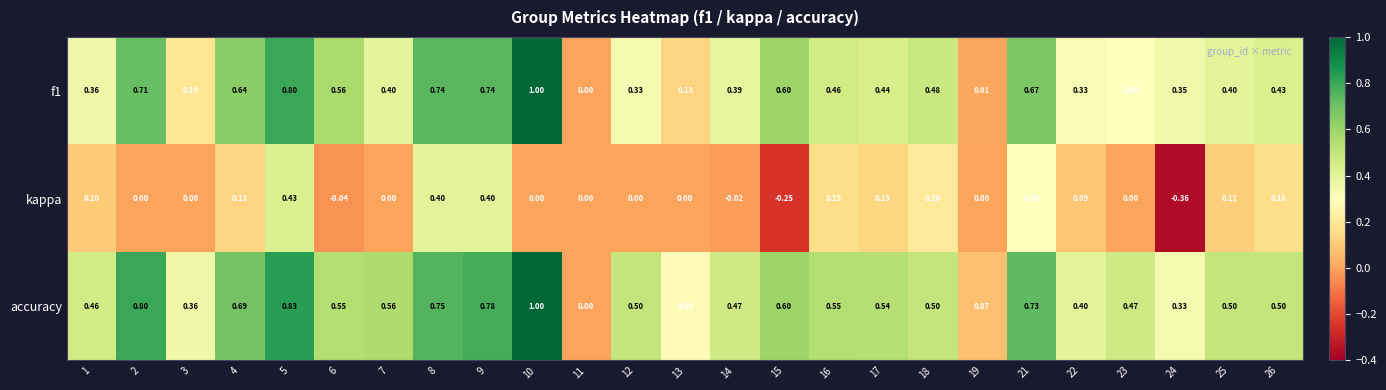

Which series has the largest total across all categories?

accuracy